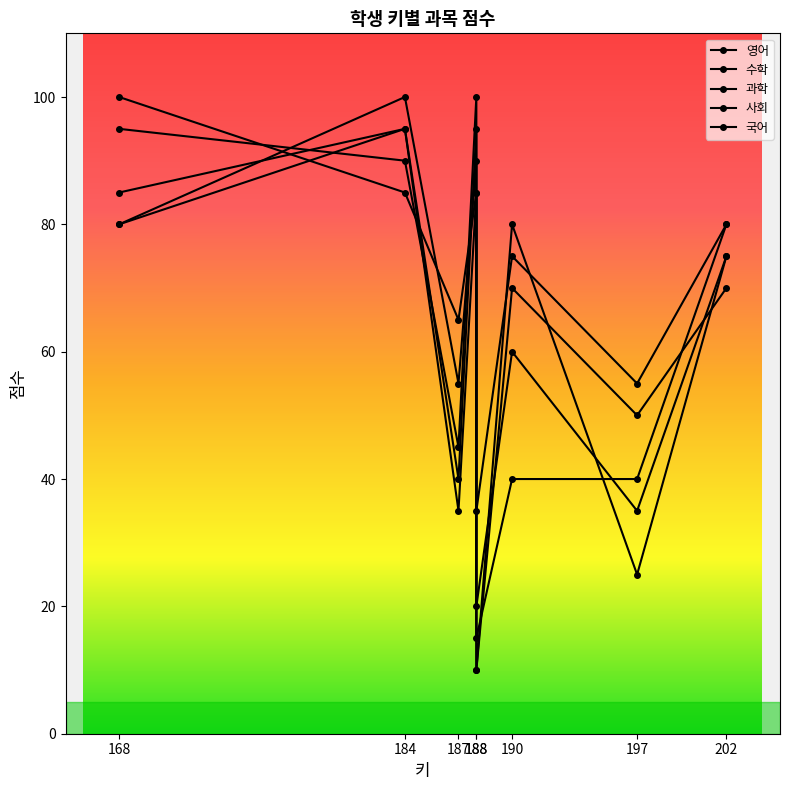

Between which two adjacent categories do 사회 and 수학 first intersect?

168 and 184